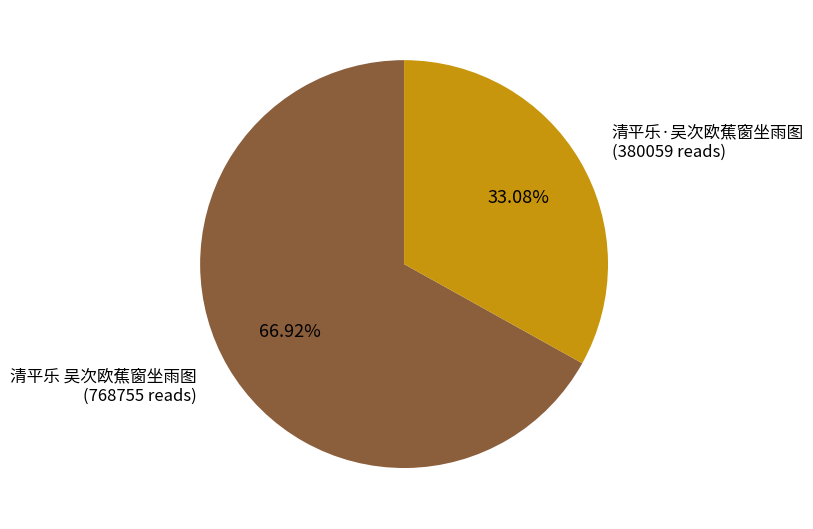

Does any single category account for the majority?

Yes